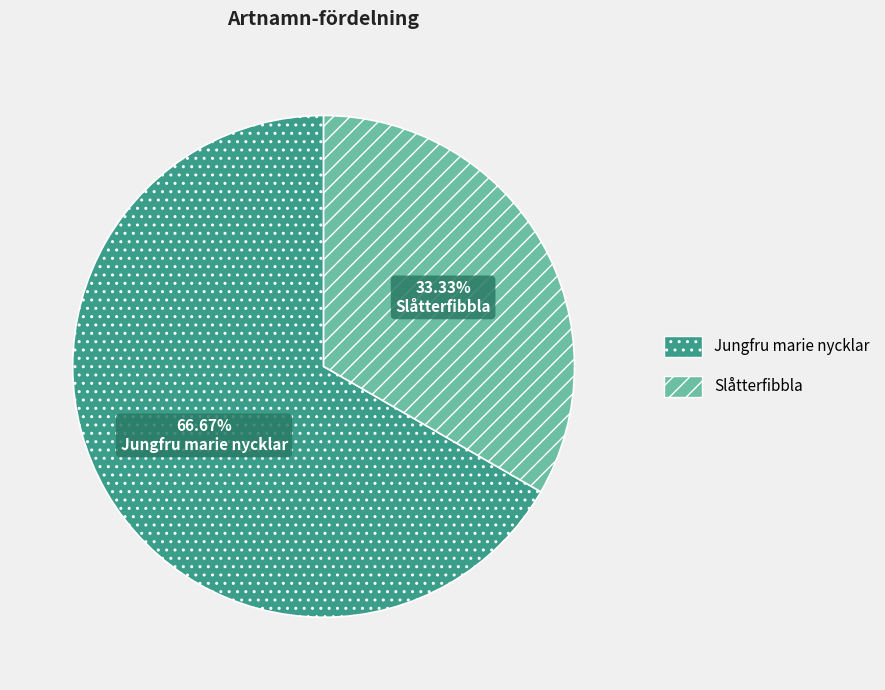

Is there a majority slice in this chart?

Yes